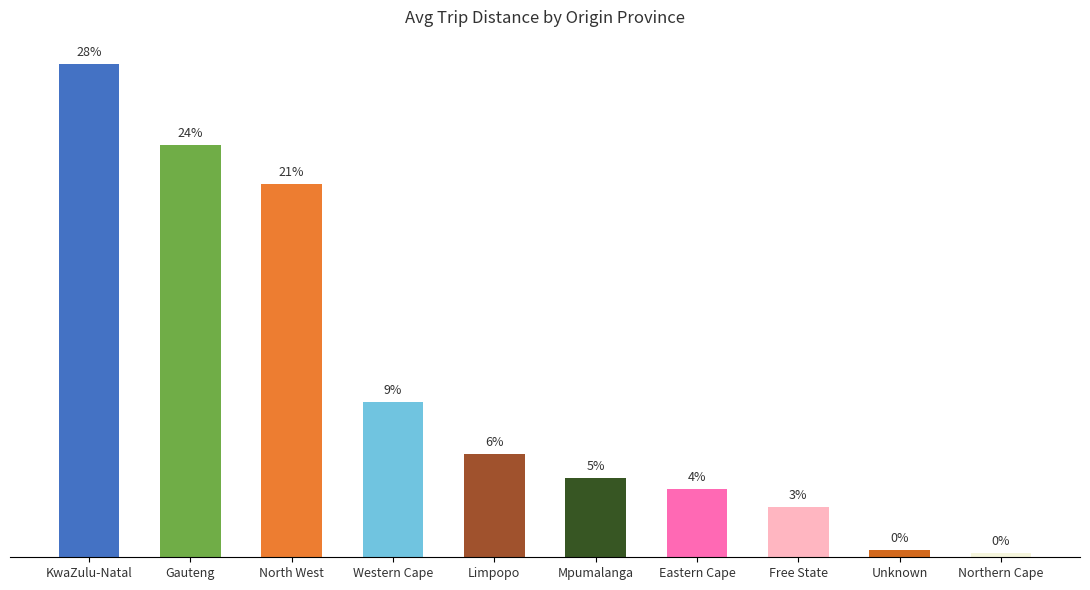

What is the greatest value displayed?

9942353.2